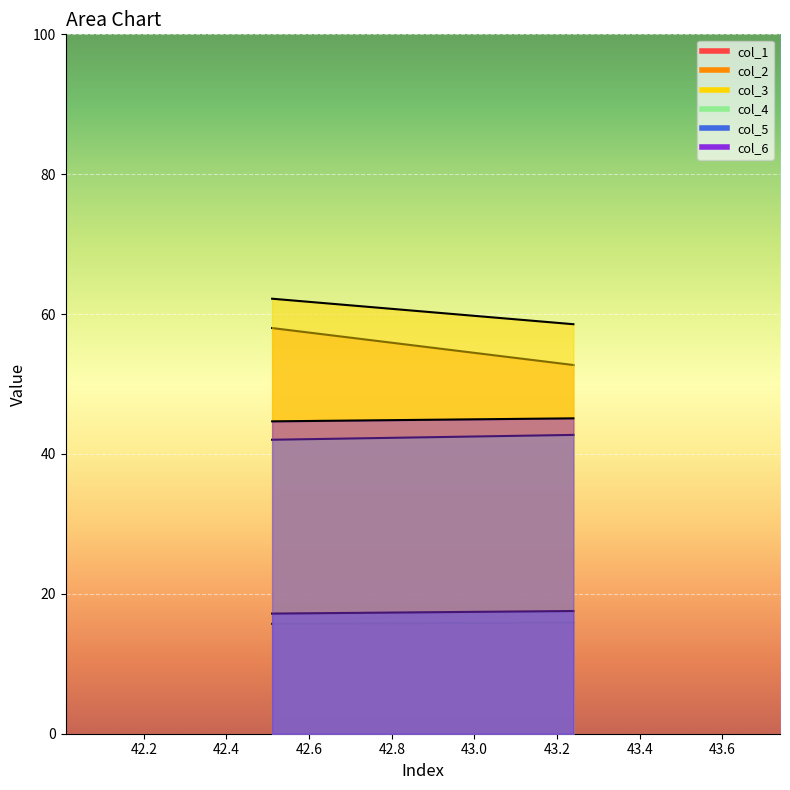

At how many categories does at least one series exceed 27?

2